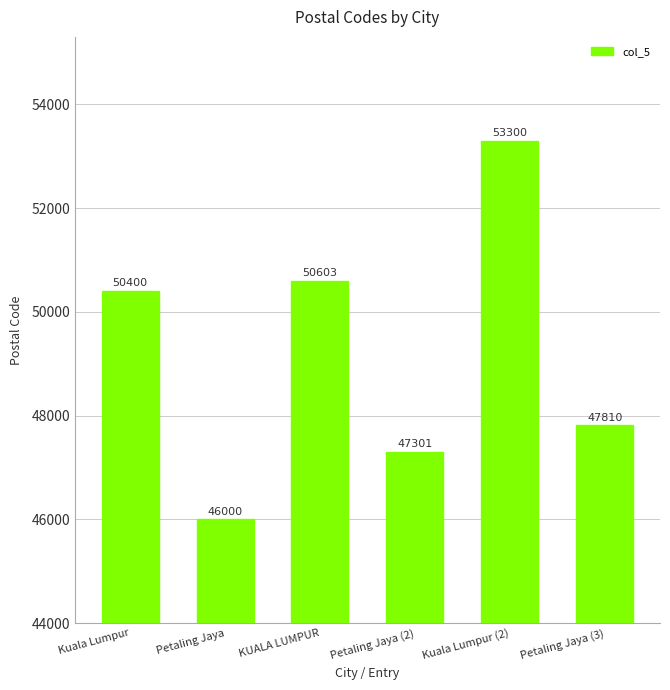

The value at Petaling Jaya (3) is 73127. True or false?

False